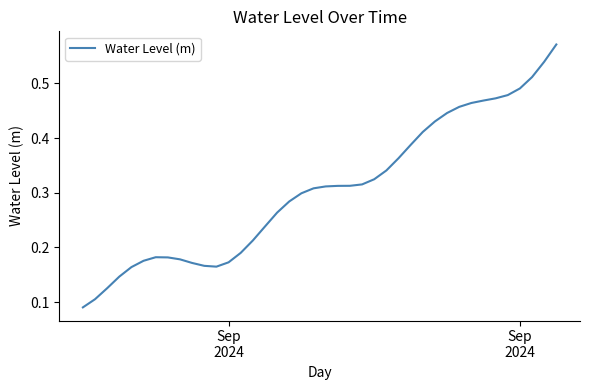

Is this an area chart (filled region under the line)?

No